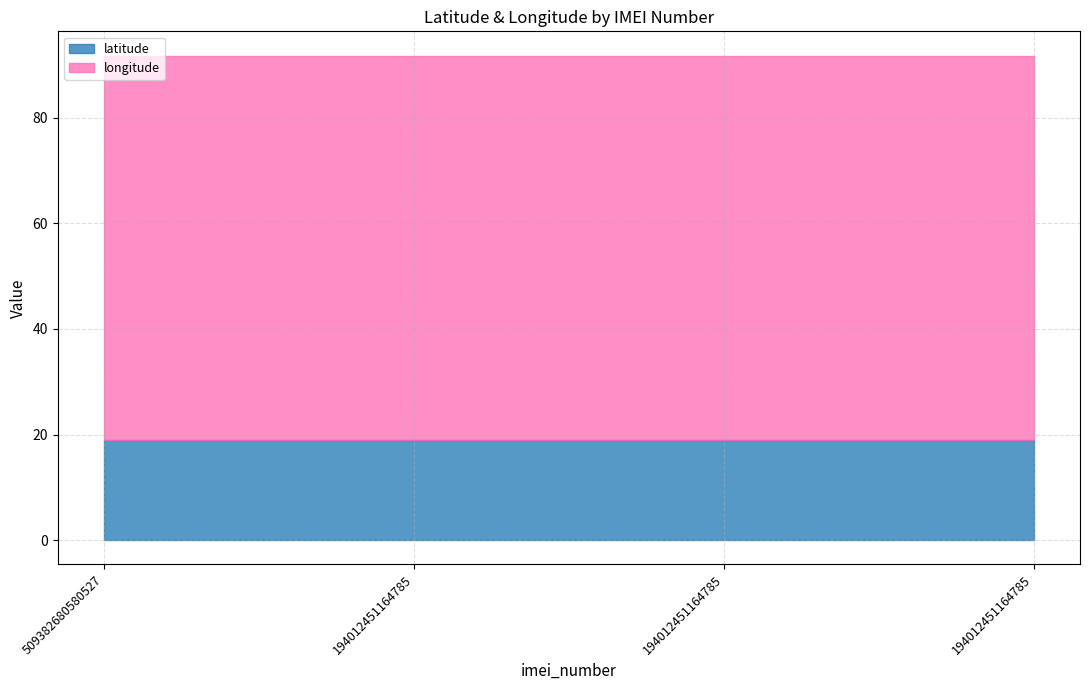

What is the value of the latitude point at the 3rd from the left?

18.9